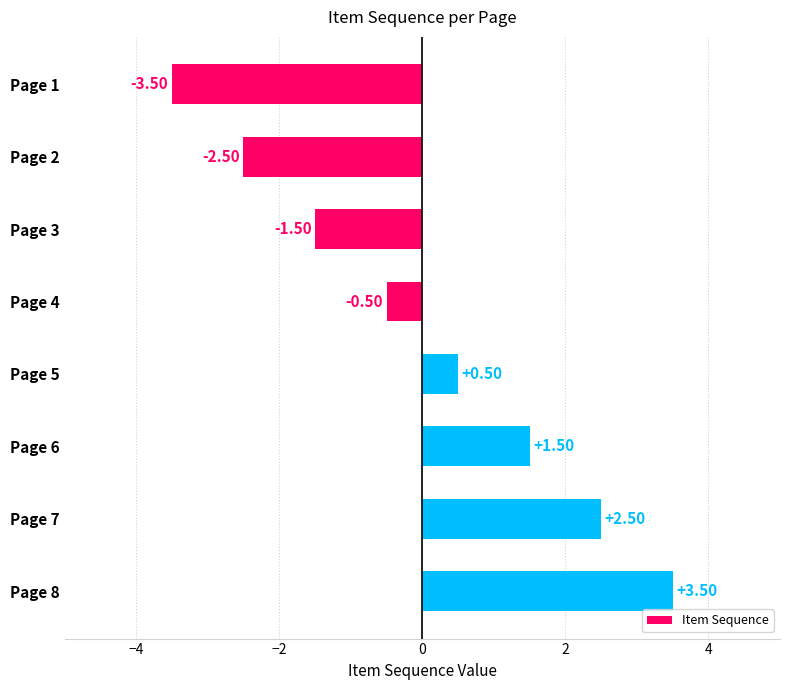

What is the difference between the values at Page 3 and Page 5?

2.0